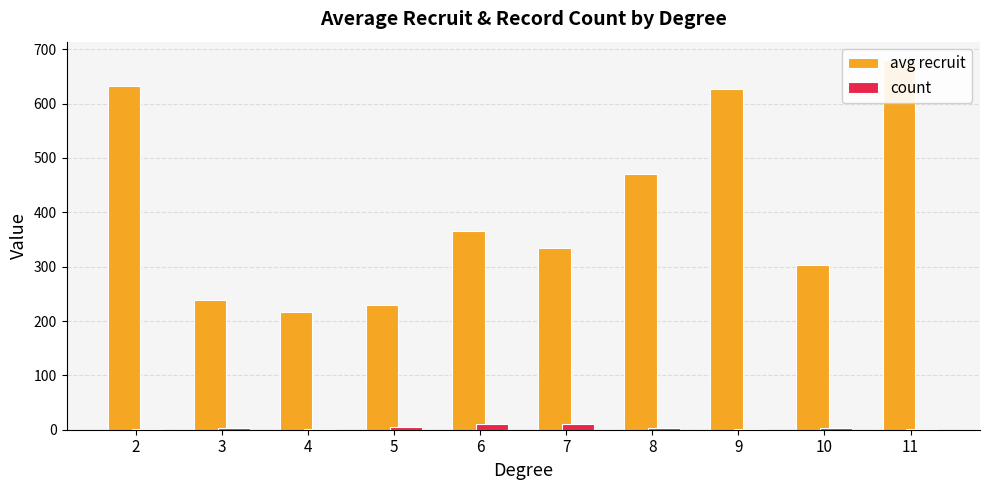

The count series shows 1.0 at 2. True or false?

True